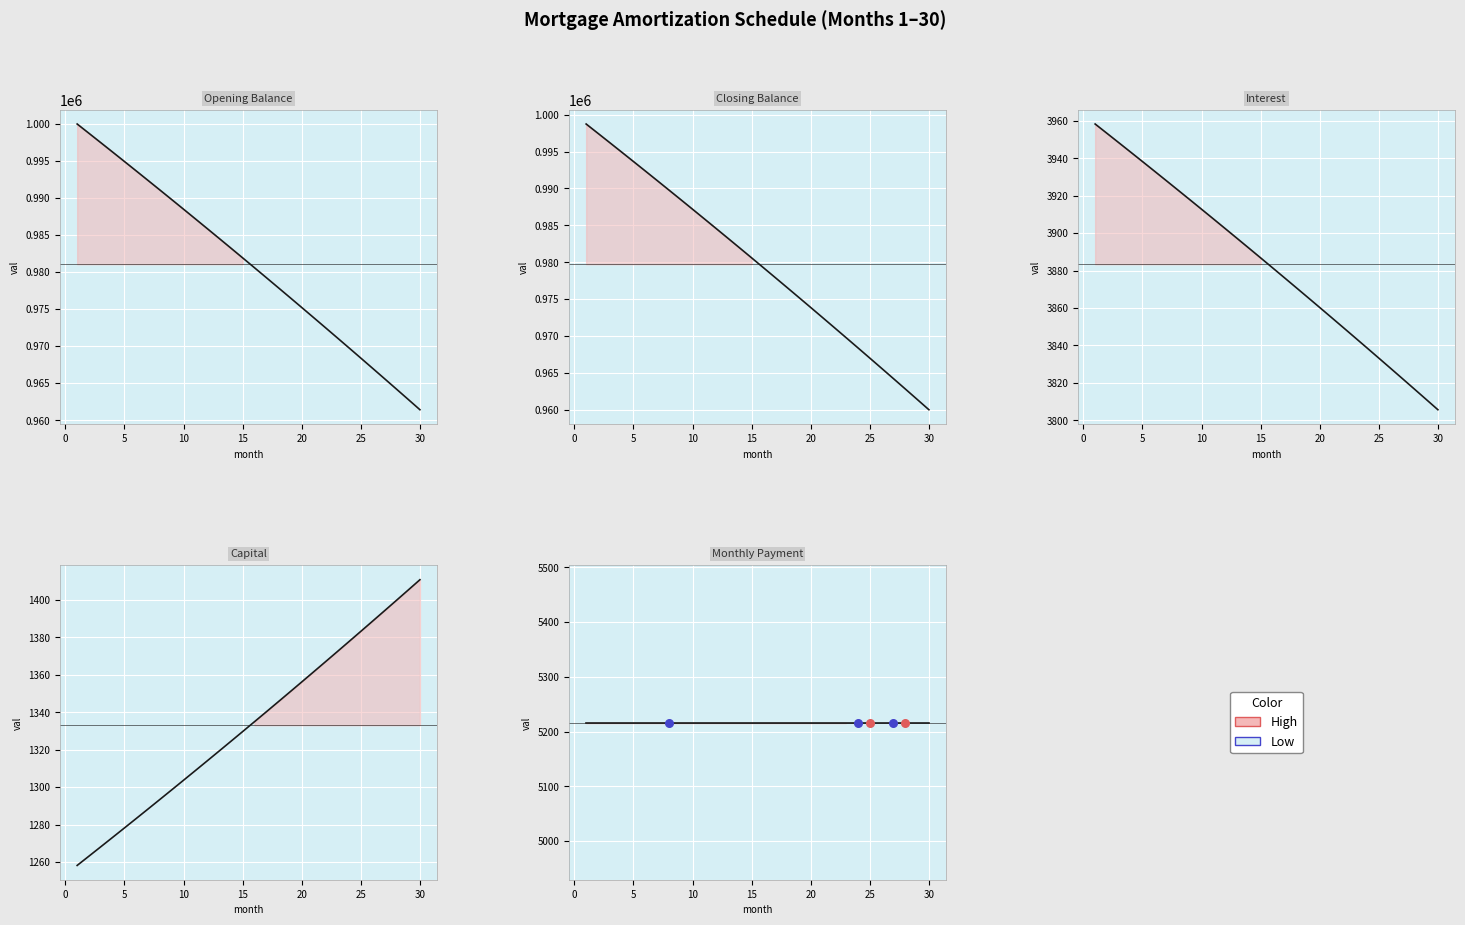

Which series has the largest Y range (max minus min)?

Closing Balance